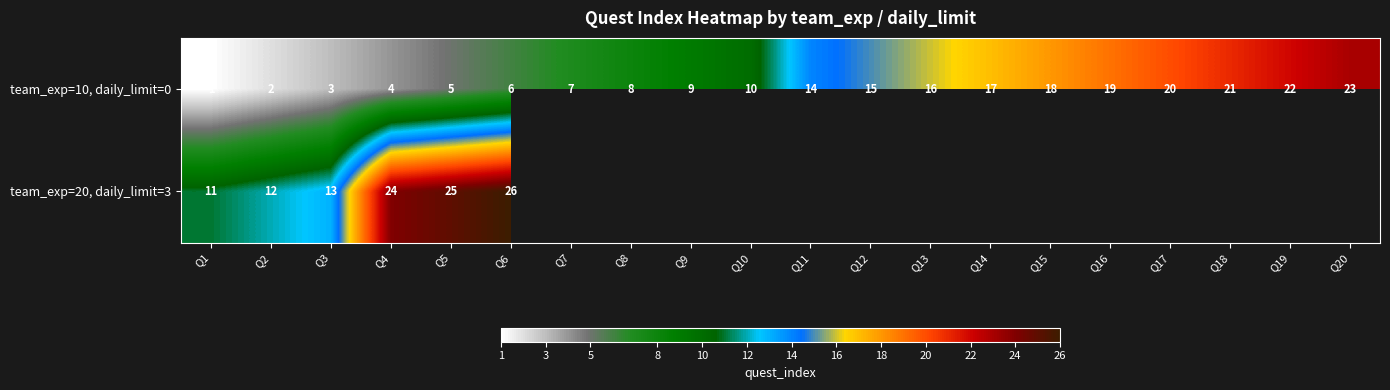

True or false: team_exp=10, daily_limit=0 has a value of 25 at Q15.

False